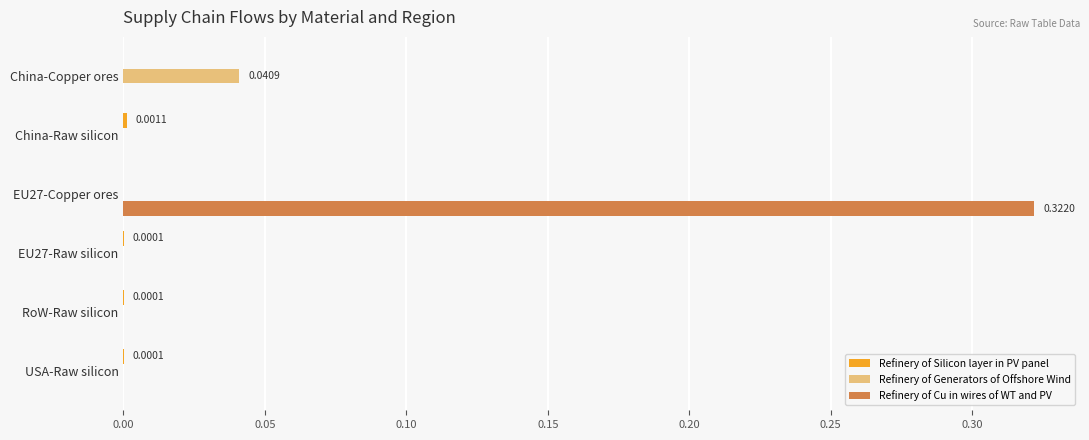

Which series has the largest total across all categories?

Refinery of Cu in wires of WT and PV